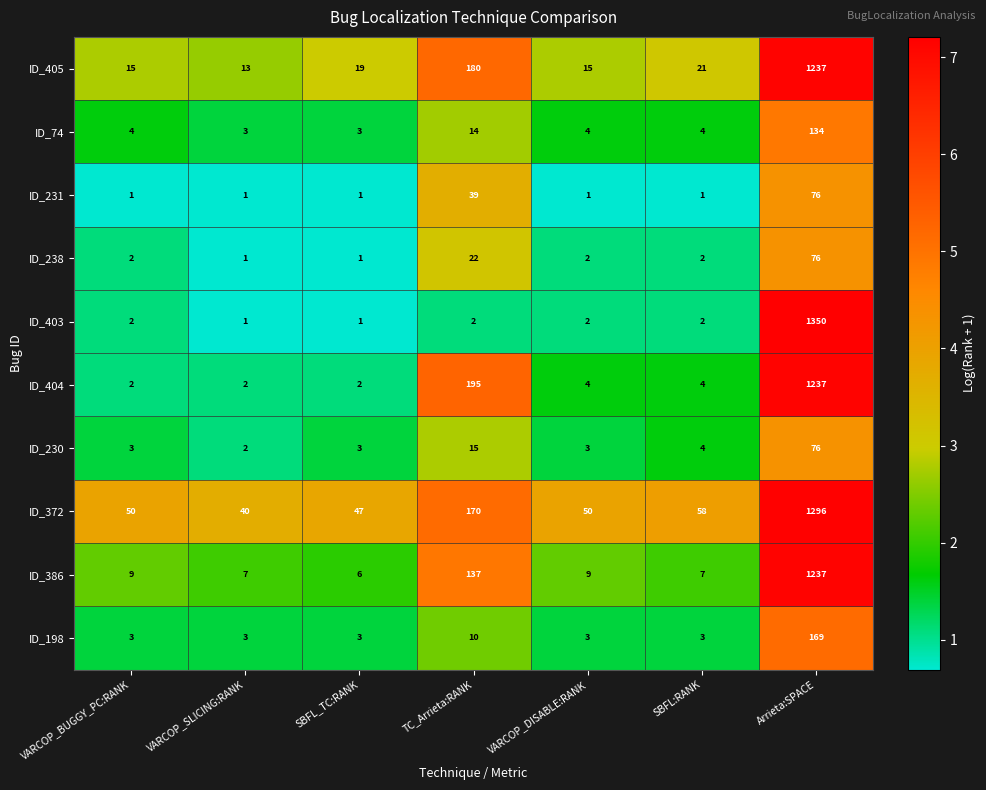

Where is ID_198 nearest to the value 86?

TC_Arrieta:RANK